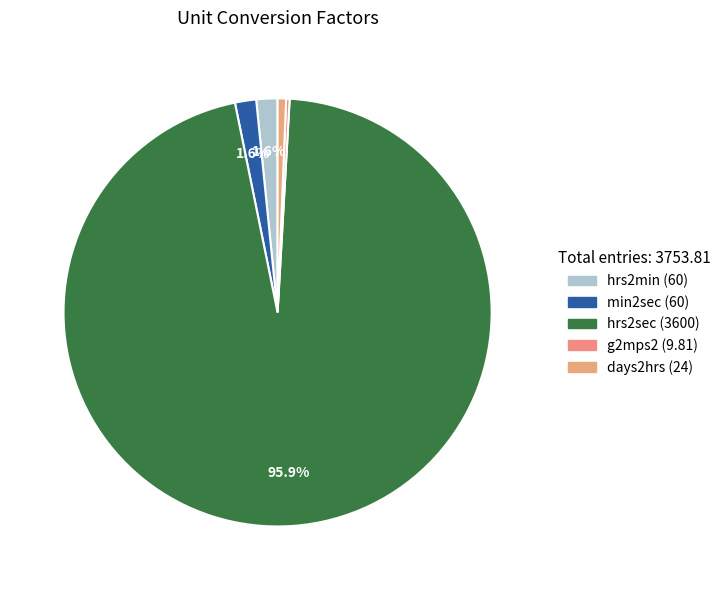

What percentage is the days2hrs slice, to the nearest percent?

1%